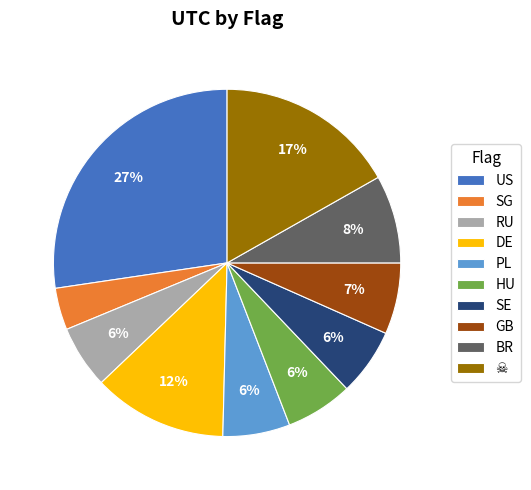

Which category has the biggest portion of the pie?

US